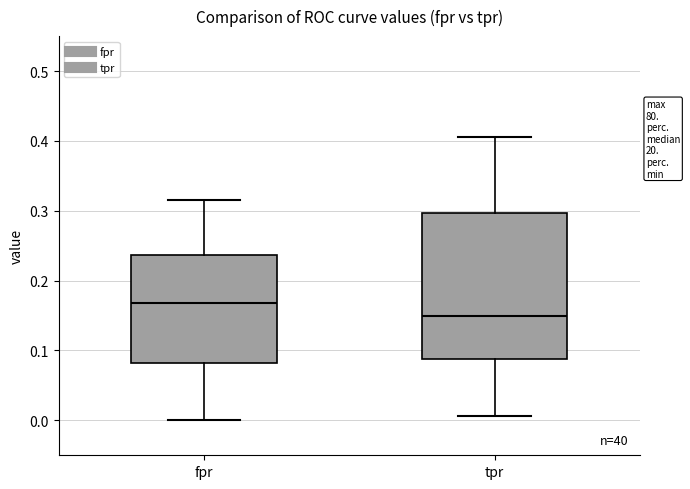

Reading left to right, read every box against the y-axis: the position of its median line, the range the box covers, and the ends of its whiskers. The values are not printed on the chart, so give them approximately, as read against the axis.

fpr: median 0.17, box 0.08 to 0.24, whiskers 0.00 to 0.32
tpr: median 0.15, box 0.09 to 0.30, whiskers 0.01 to 0.41